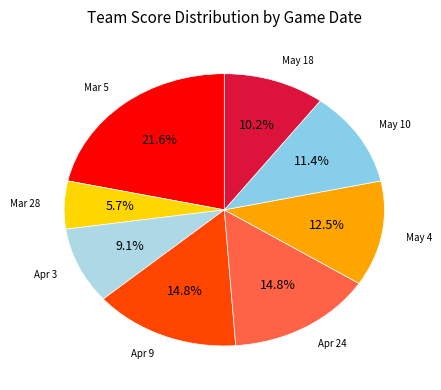

Rank the categories by value from highest to lowest.

Mar 5, Apr 9, Apr 24, May 4, May 10, May 18, Apr 3, Mar 28